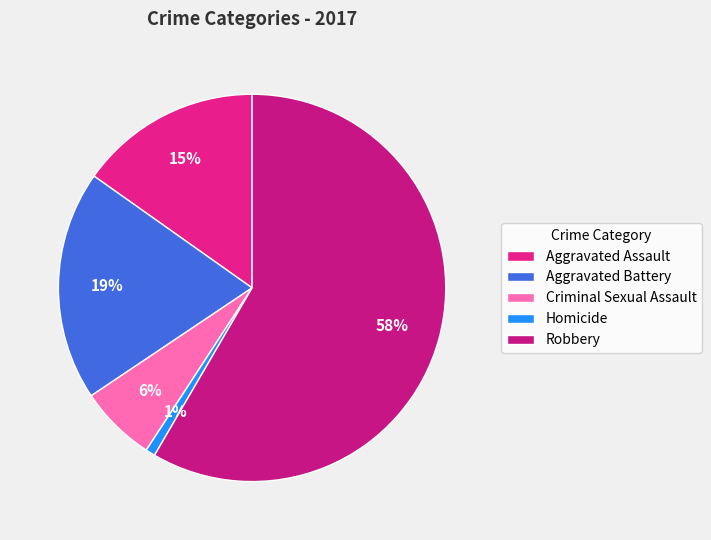

Which category has the biggest portion of the pie?

Robbery